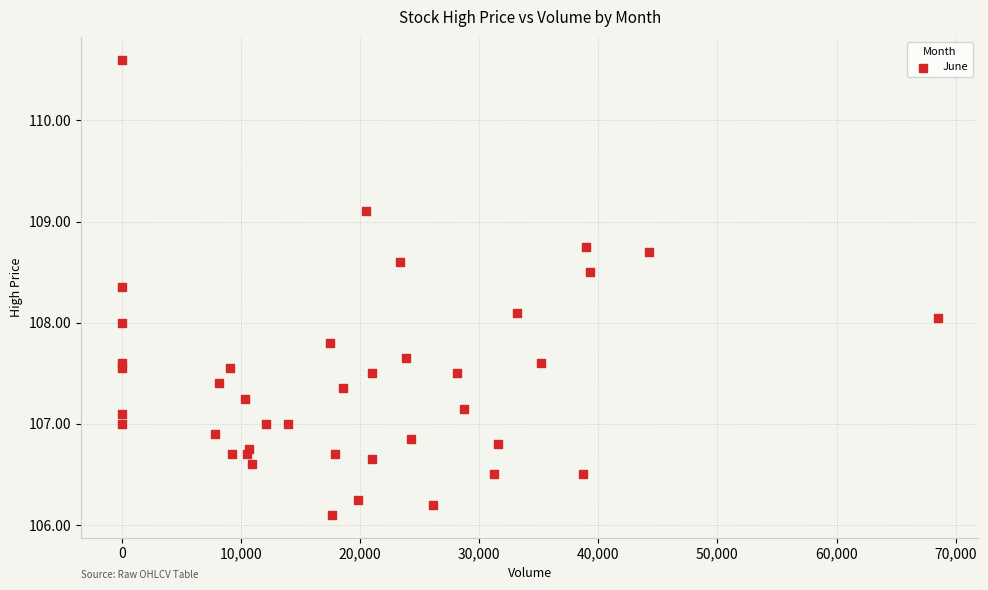

What is the range of Y values (max minus min)?

4.5